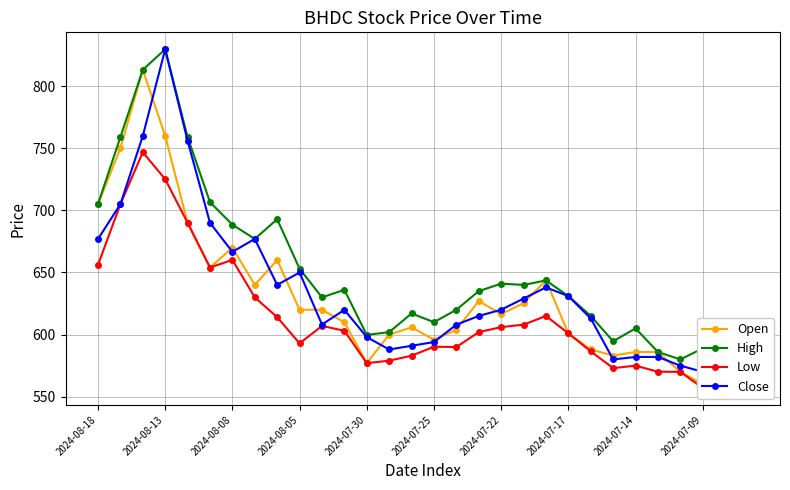

True or false: High and Close cross at least once.

False